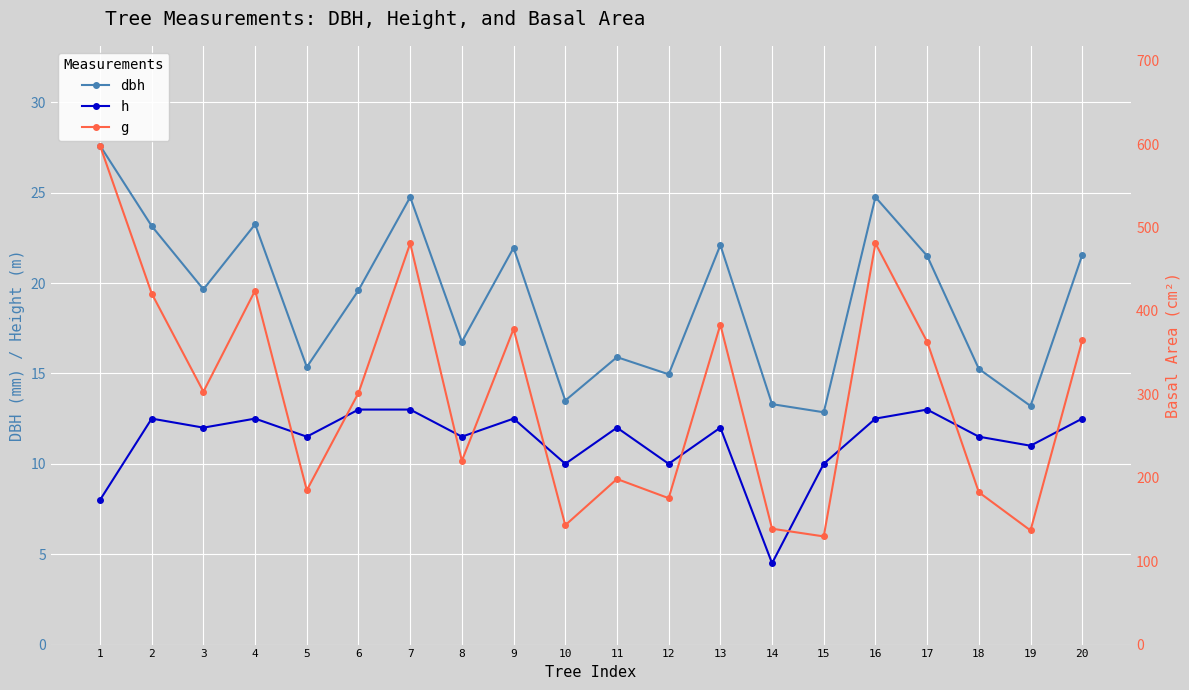

Which category has the highest value across all series?

1